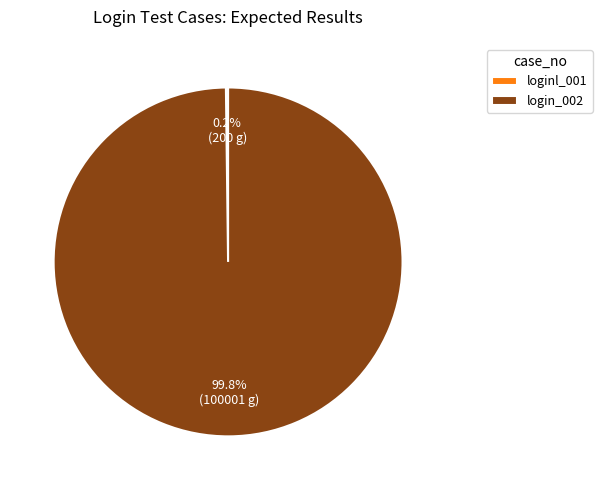

How much of the chart is everything except login_002?

0.2%